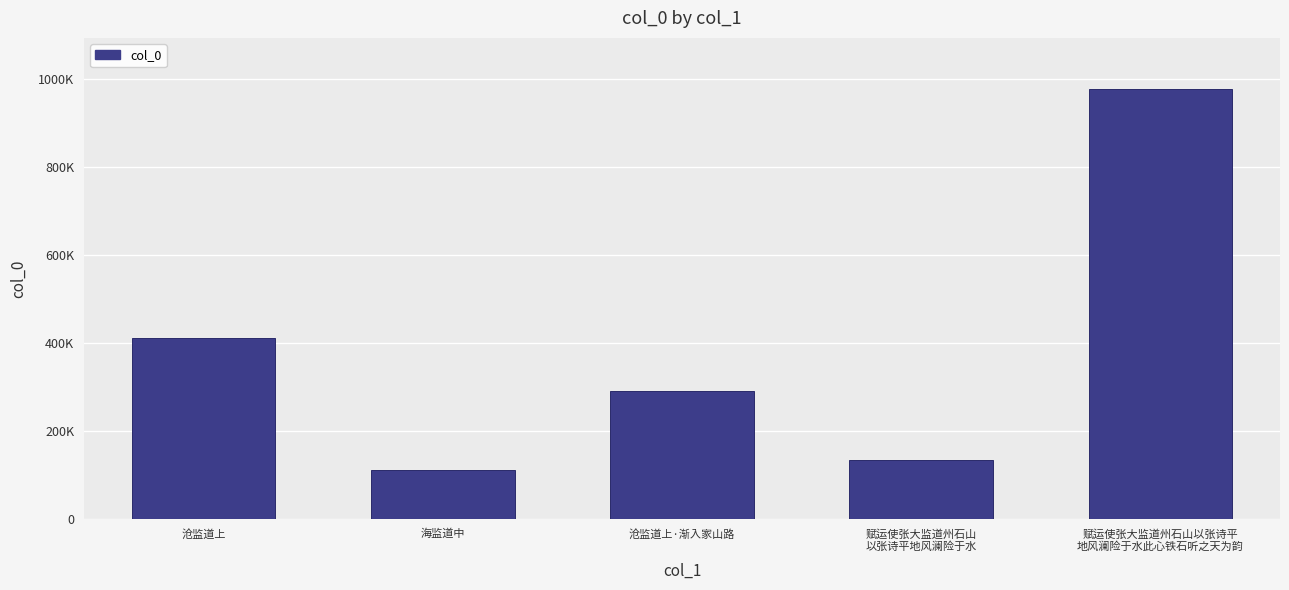

Rank the categories by value from lowest to highest.

海监道中, 赋运使张大监道州石山
以张诗平地风澜险于水, 沧监道上·渐入家山路, 沧监道上, 赋运使张大监道州石山以张诗平
地风澜险于水此心铁石听之天为韵